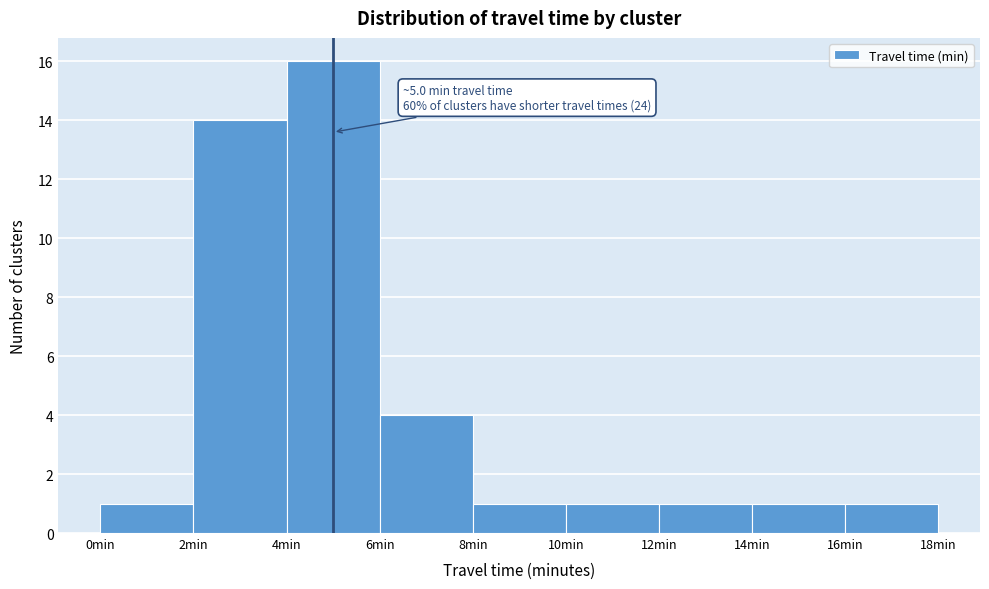

Which range on the x-axis has the tallest bar?

4 to 6